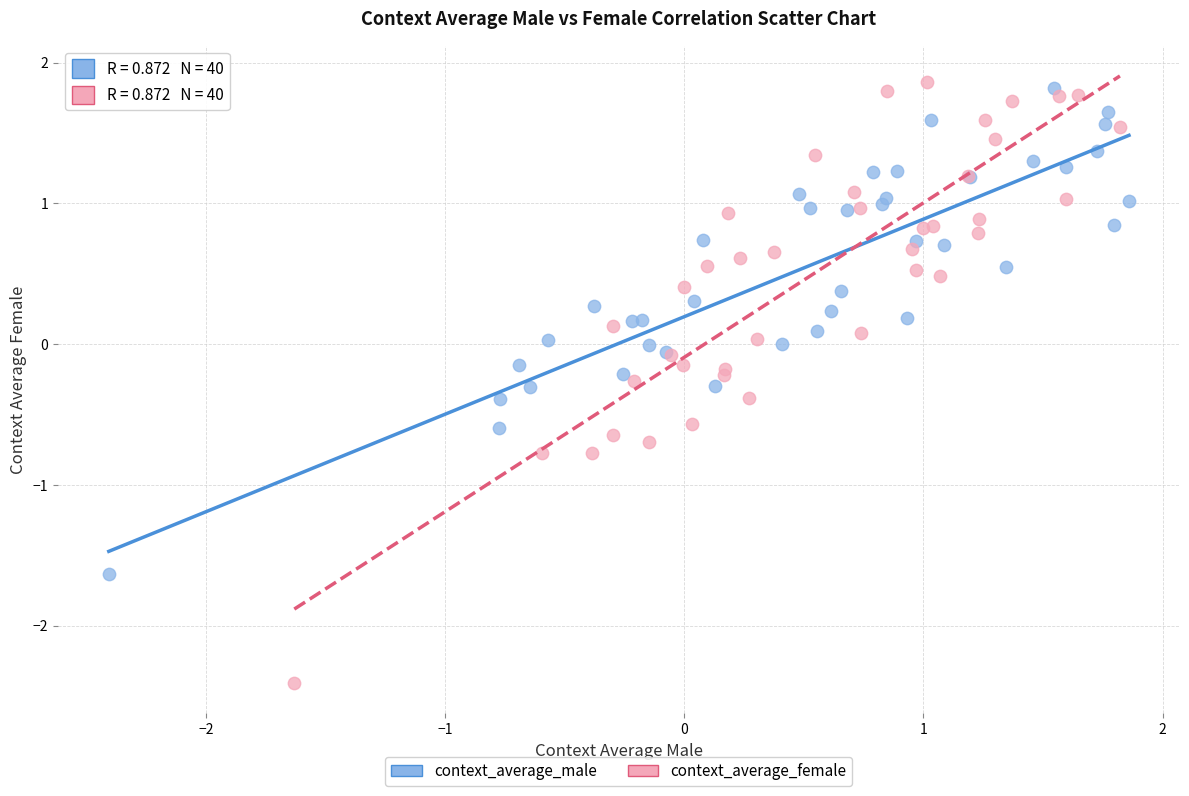

Which series contains the lowest Y value?

context_average_female